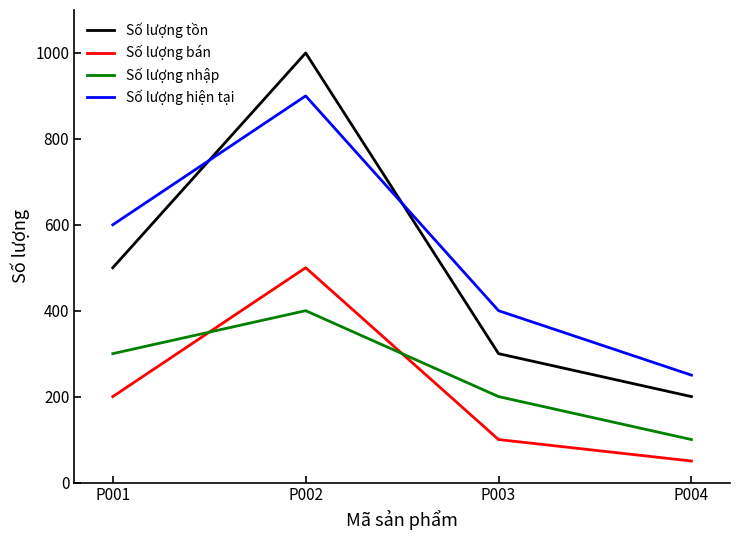

True or false: Số lượng hiện tại has a value of 250 at P004.

True